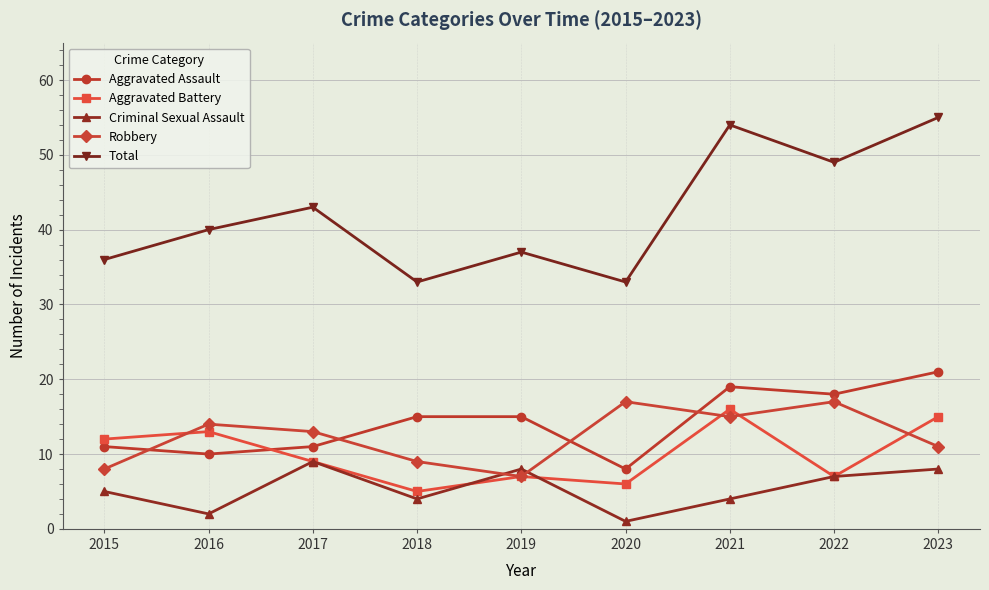

What is the spread (max minus min) of values at 2022?

42